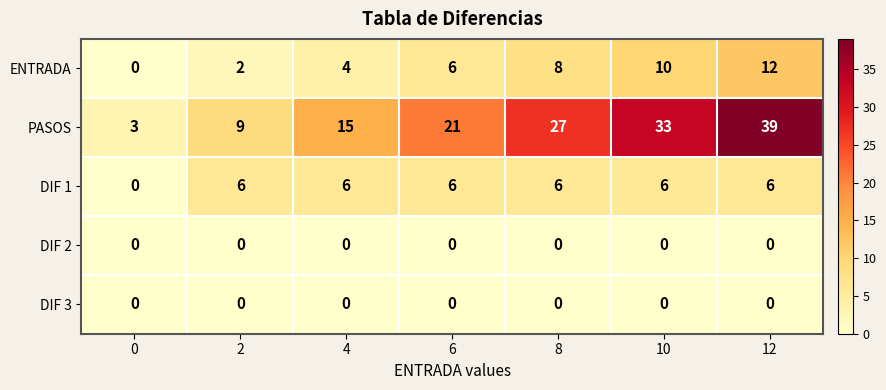

At which label is ENTRADA closest to 6?

6